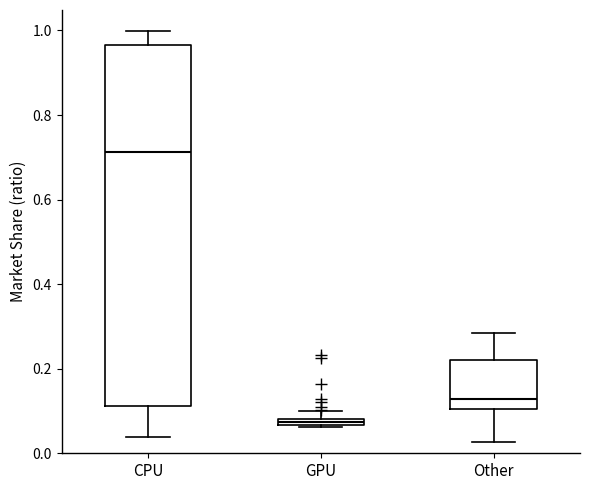

Where is the lower edge of the box for GPU on the y-axis? The values are not printed on the chart, so give them approximately, as read against the axis.

0.06